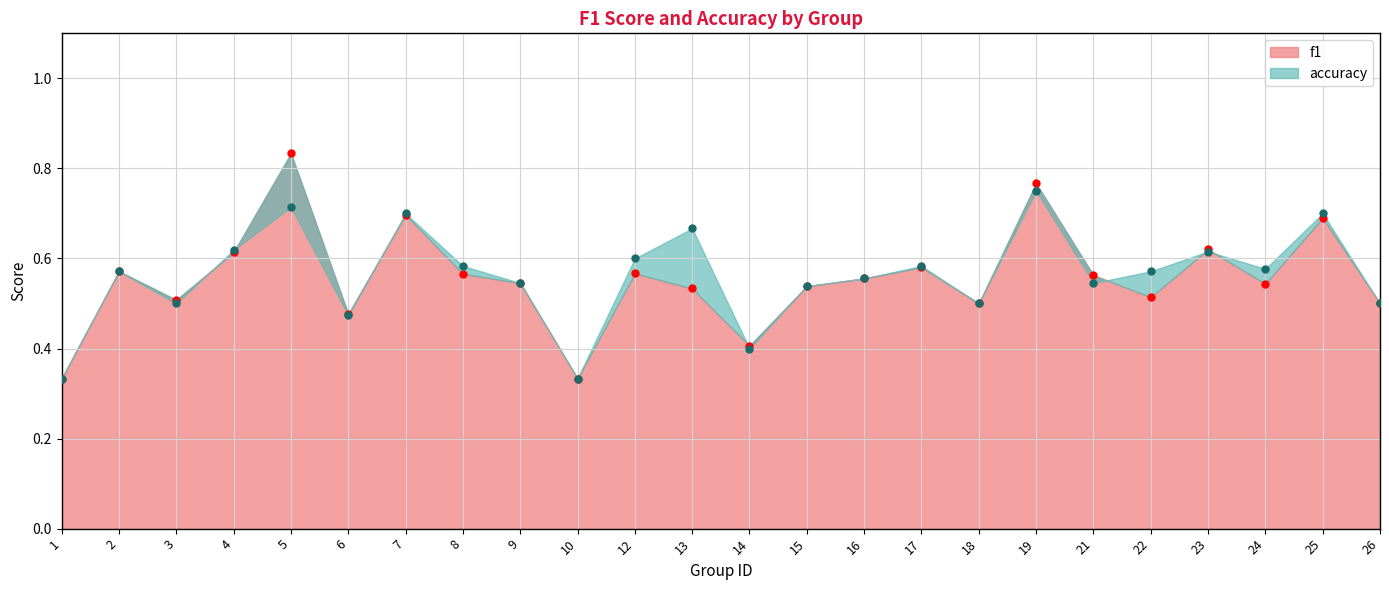

Which series changed the most between 16 and 23?

f1